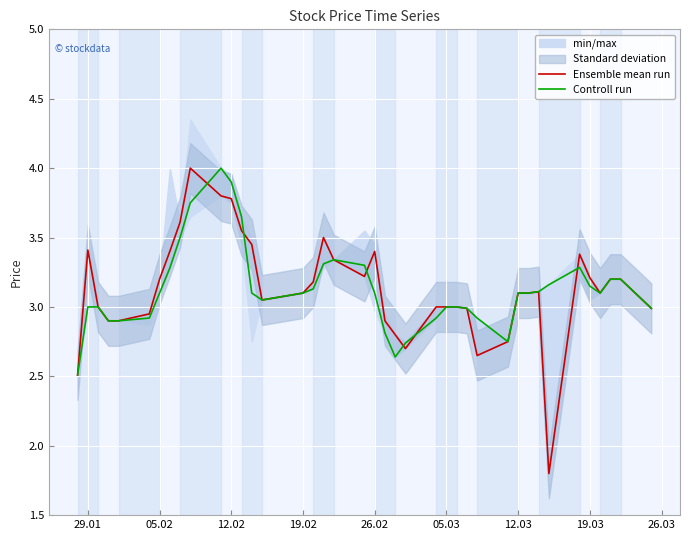

Is it true that Ensemble mean run equals 4.7 at 05.02?

False